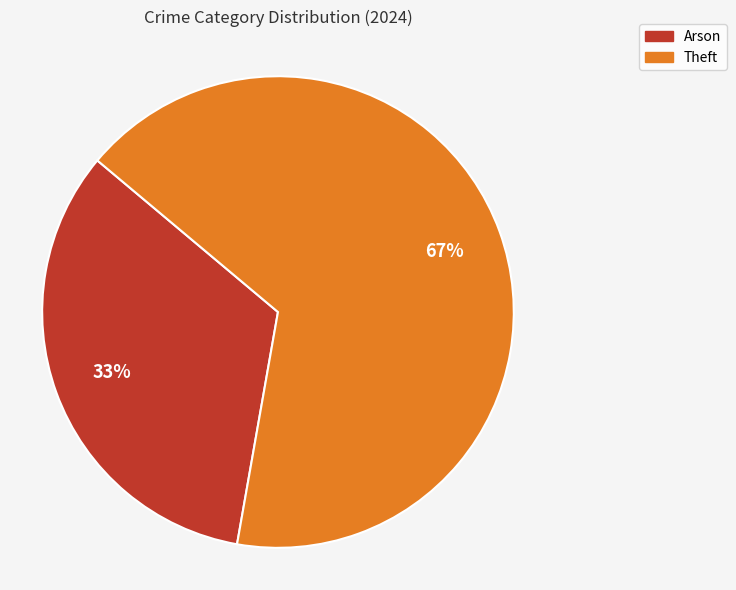

Which category has the smallest portion of the pie?

Arson